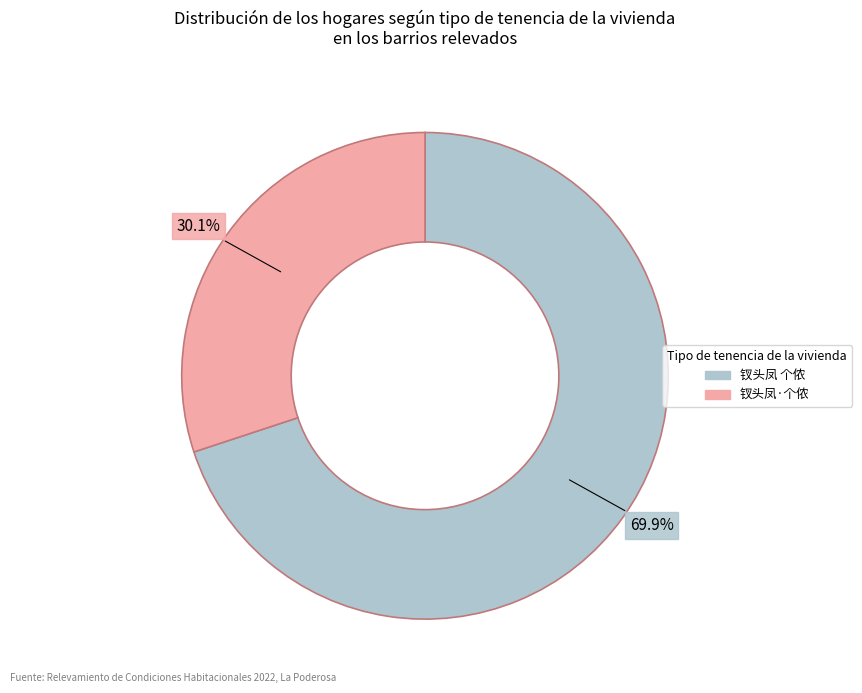

What portion of the pie excludes 钗头凤 个侬?

30.1%